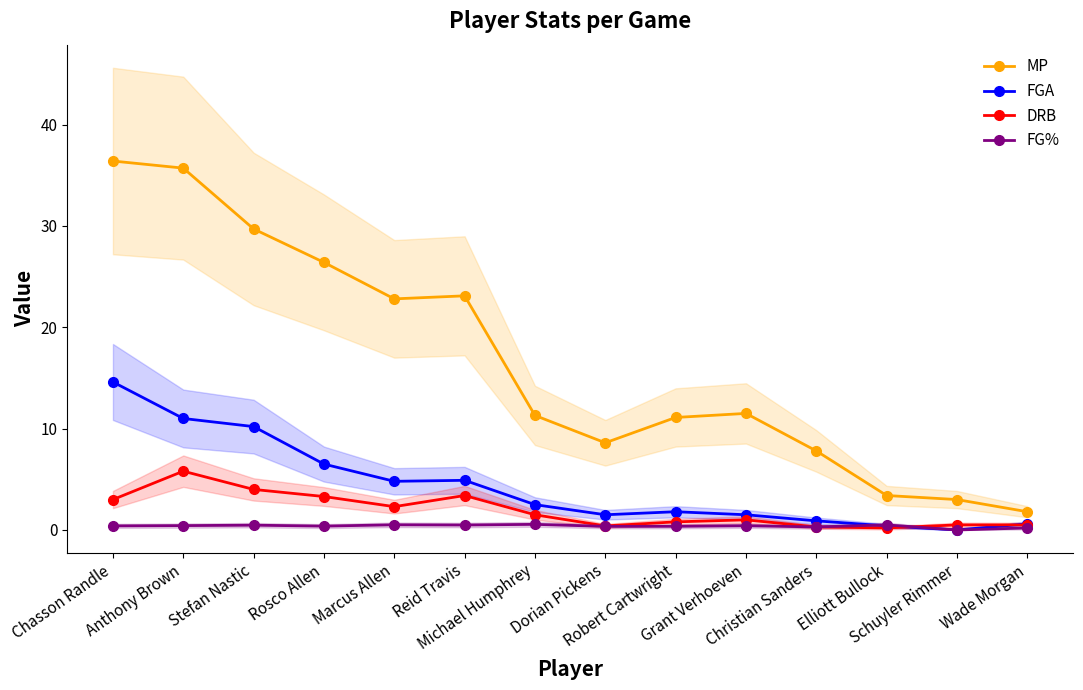

At which category does the chart reach its peak across all series?

Chasson Randle